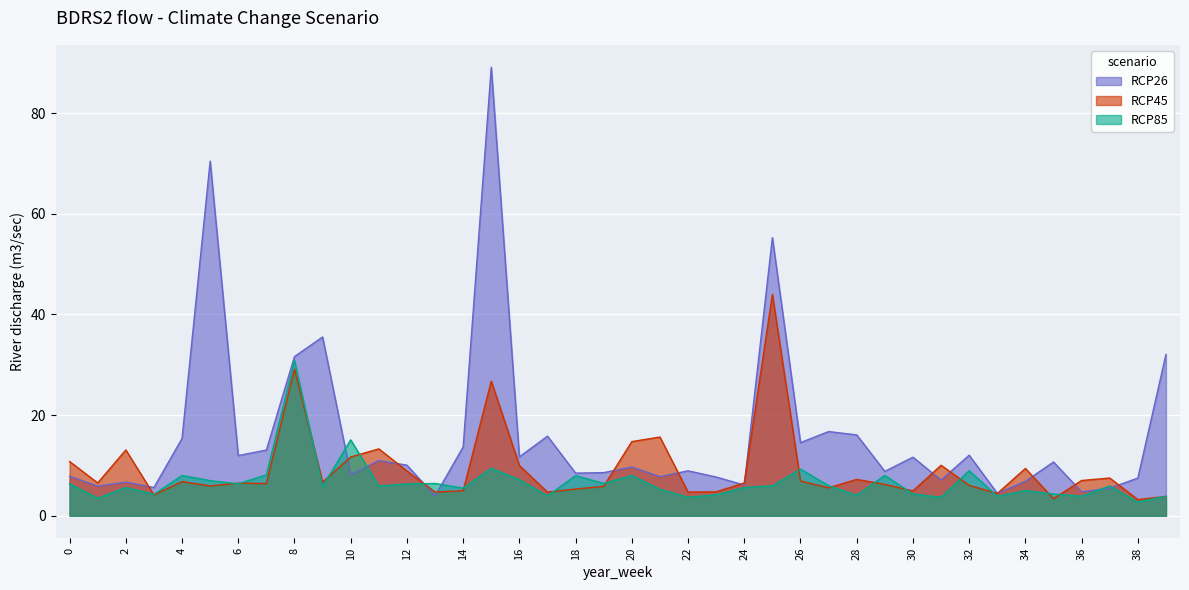

Where do RCP26 and RCP85 first cross each other?

9 and 10